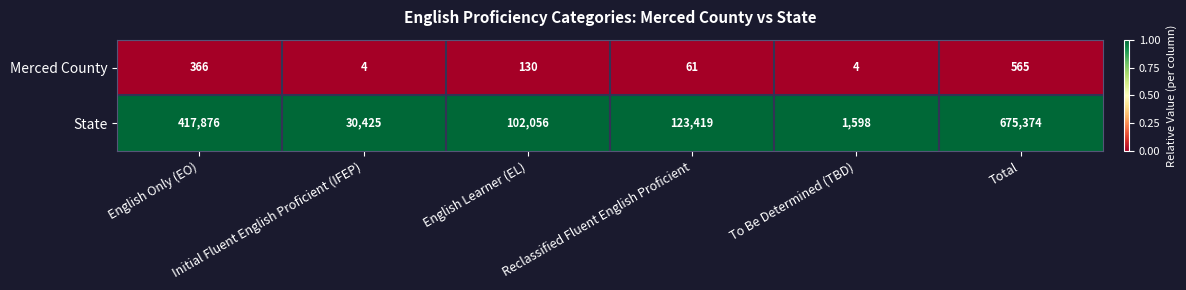

List the series in order of their peak value, highest first.

State, Merced County